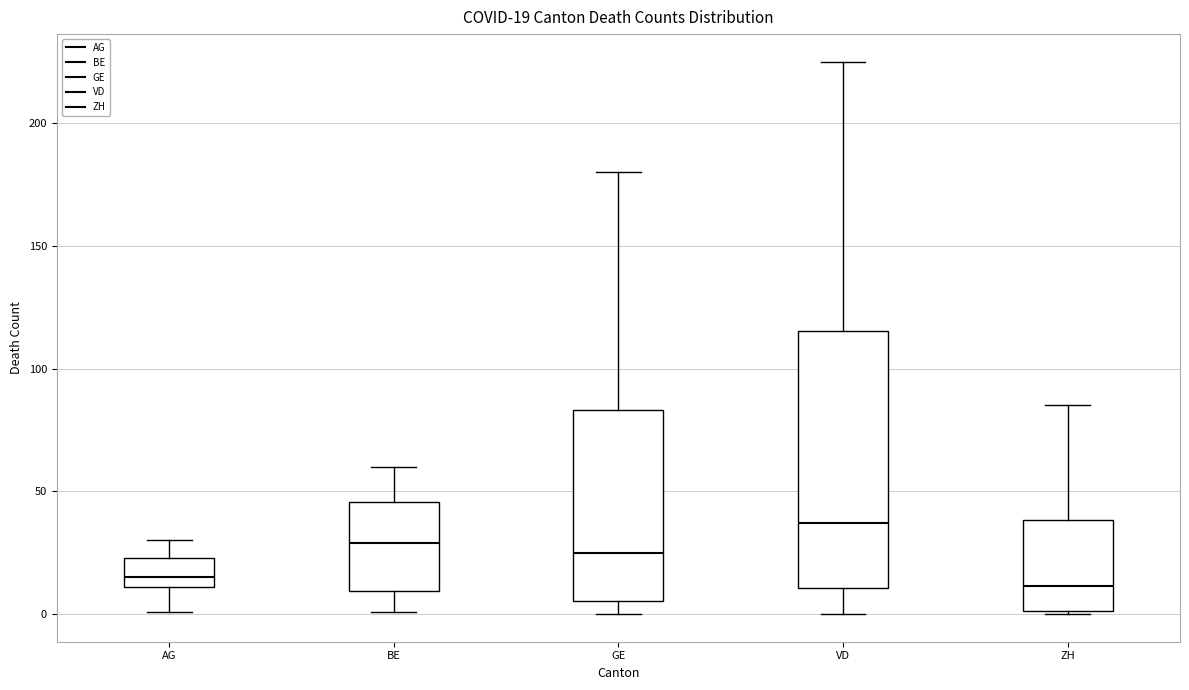

Comparing the boxes themselves (not the whiskers), which one is the tallest?

VD